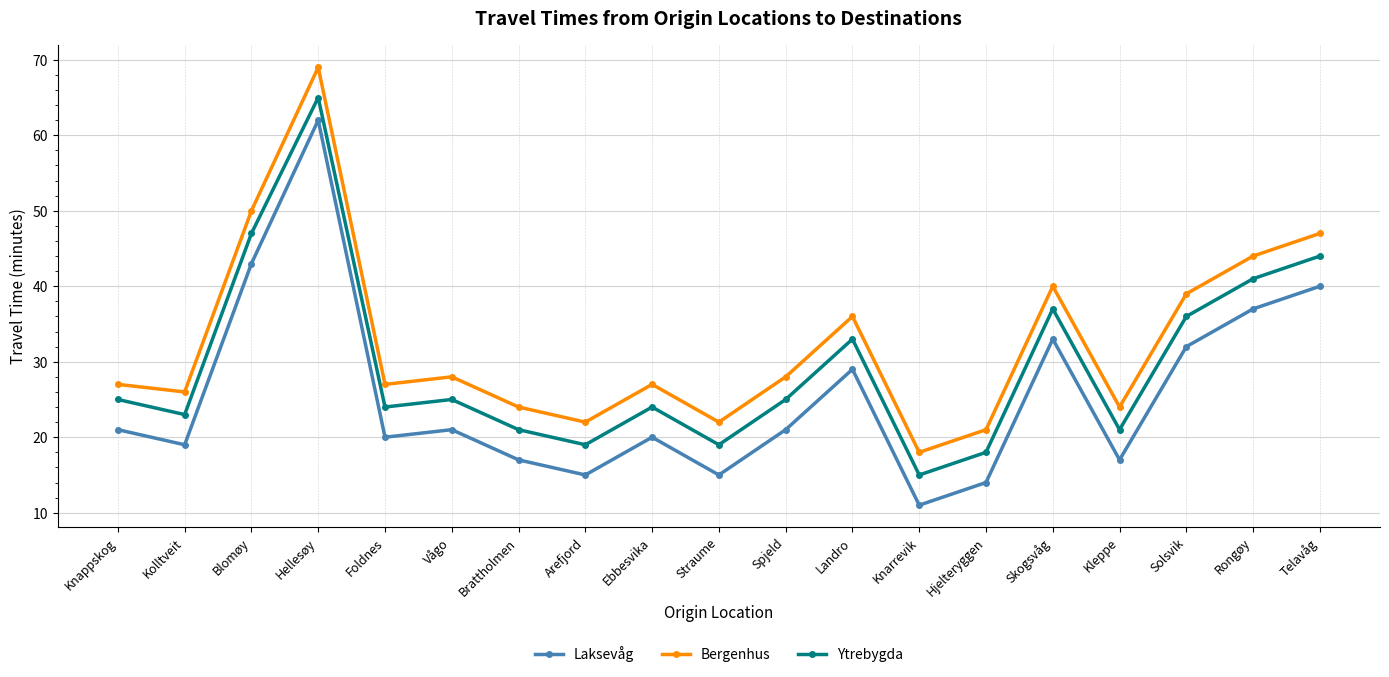

Where is the first local minimum for Bergenhus?

Kolltveit